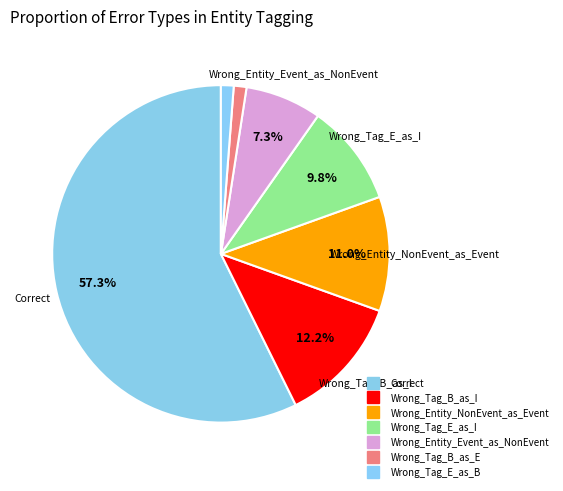

Count the number of slices in the pie.

7